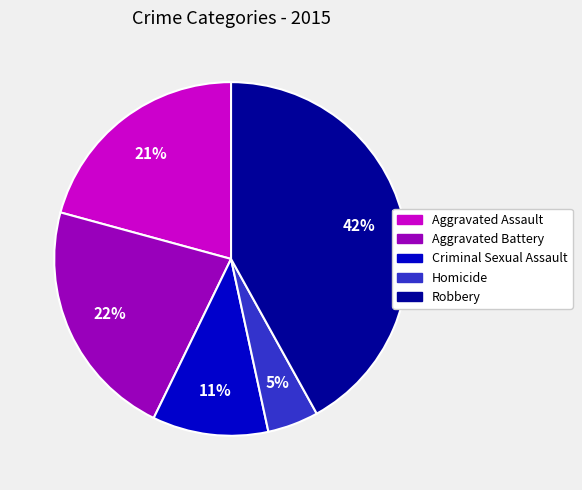

Which has a higher value, Robbery or Criminal Sexual Assault?

Robbery